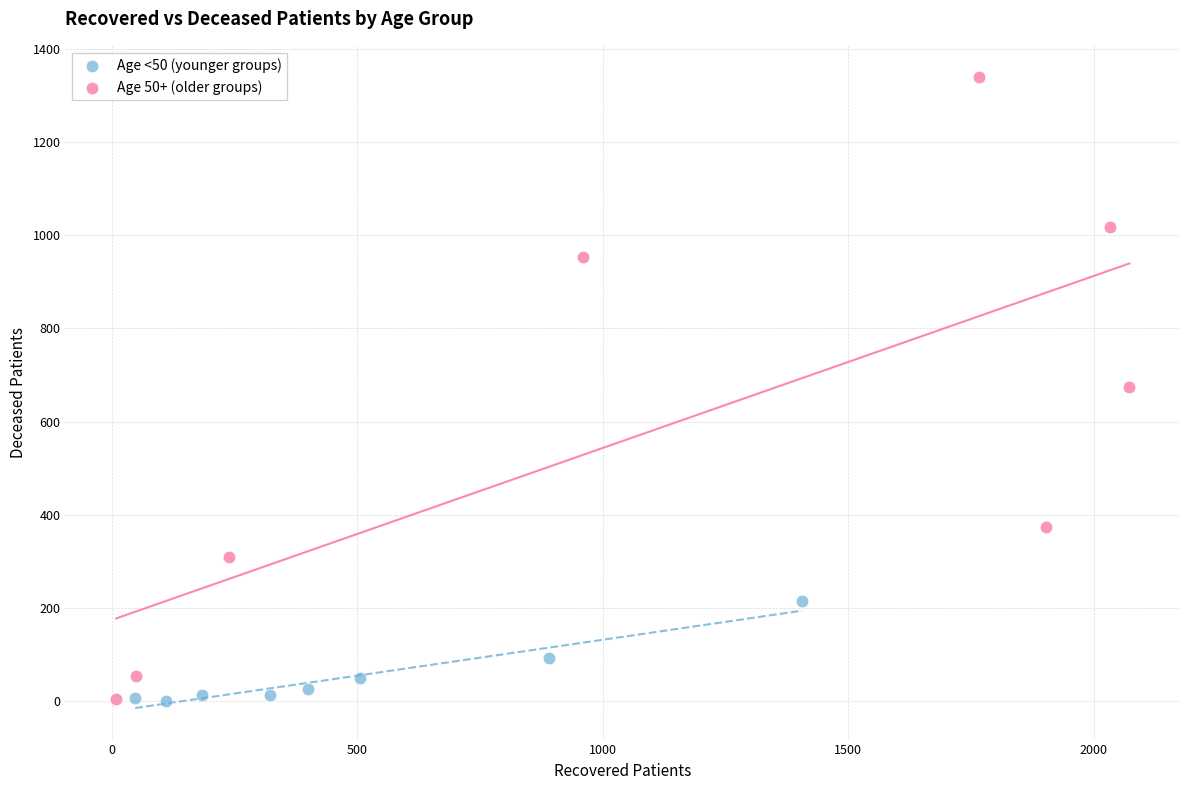

Which series contains the highest Y value?

Age 50+ (older groups)